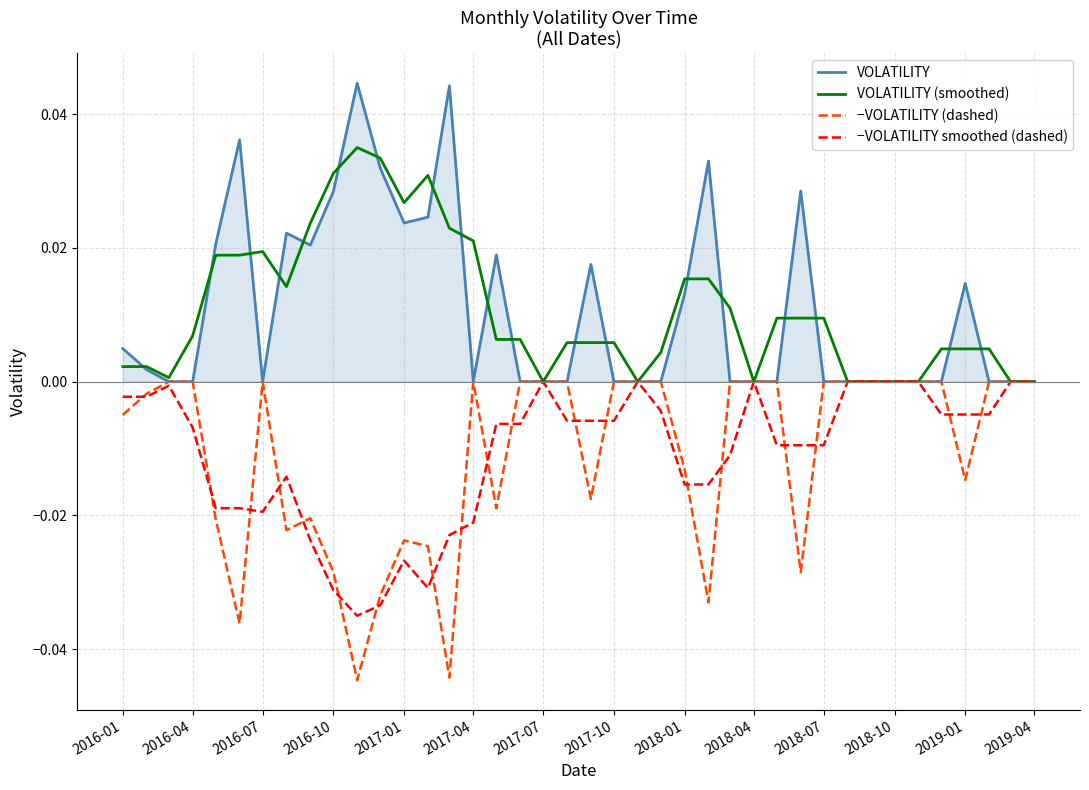

How many lines are shown in the chart?

4